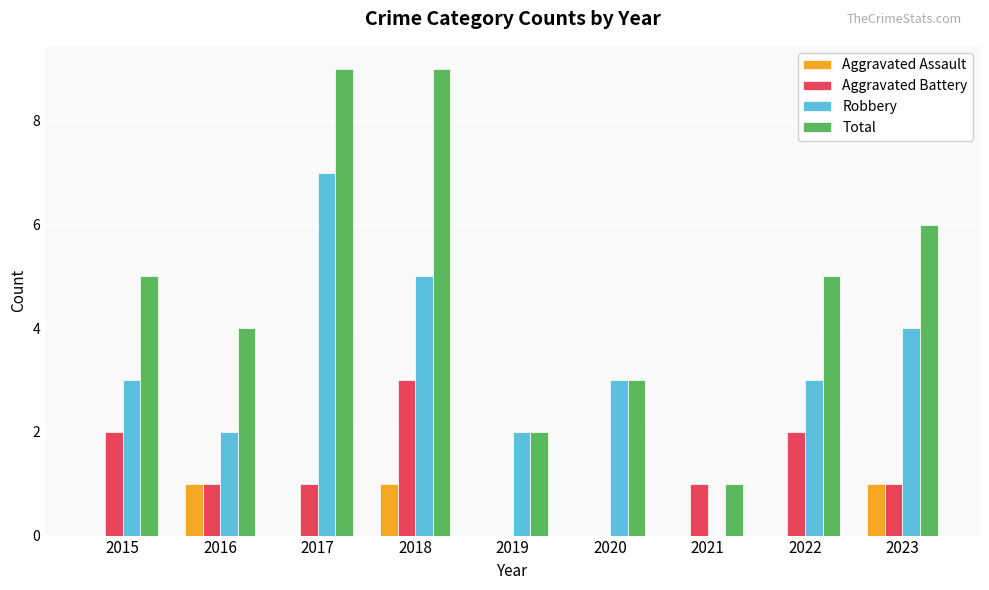

Are the bars horizontal?

No